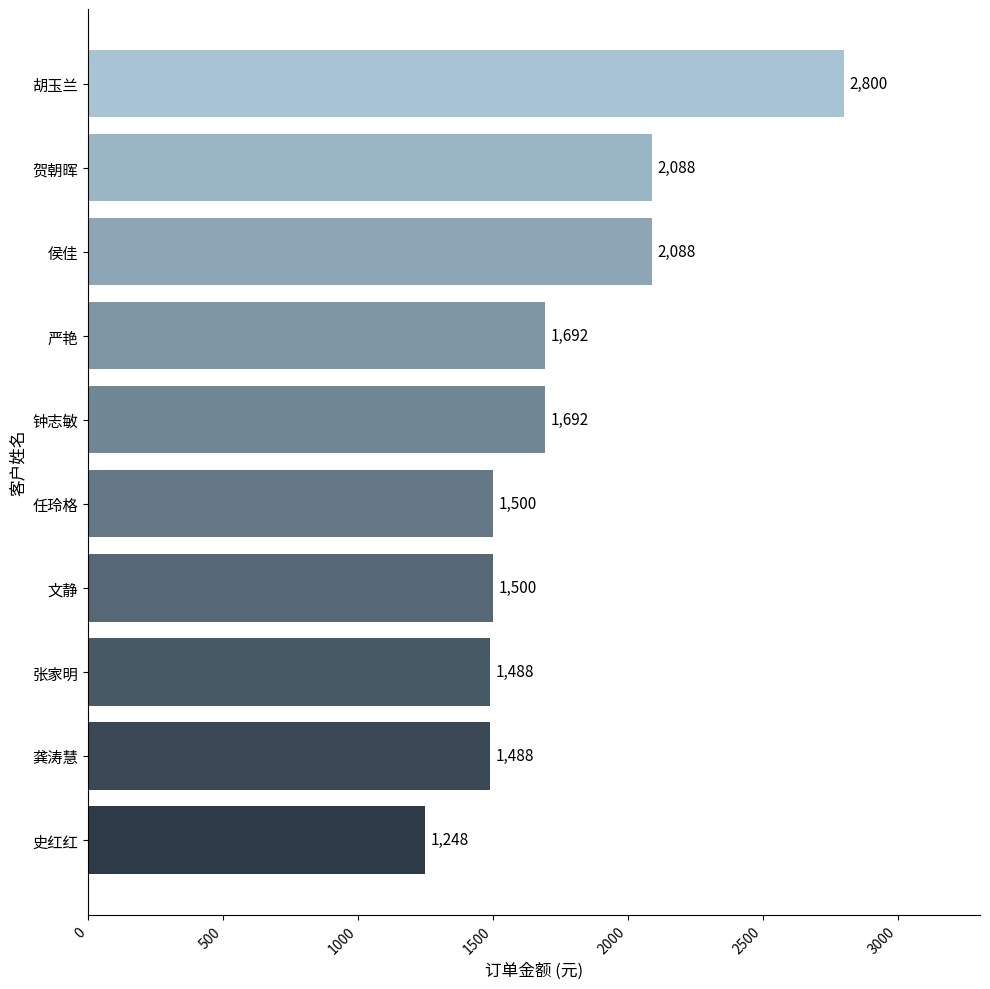

Approximately how many times larger is the value at 贺朝晖 compared to 侯佳?

1.0